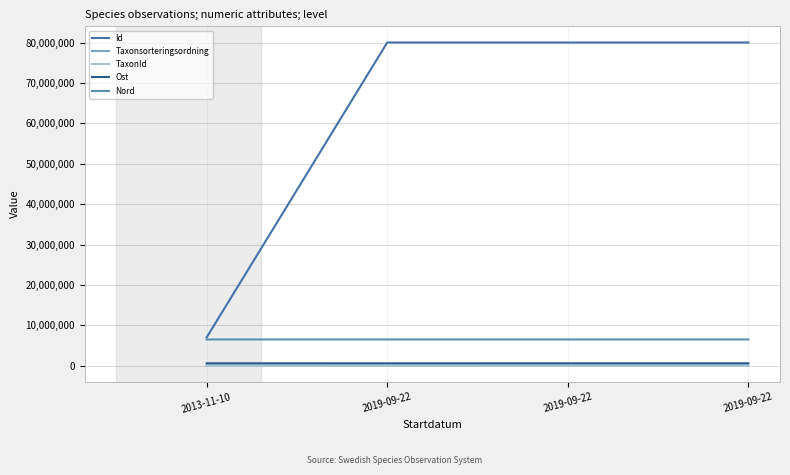

Between 2013-11-10 and 2019-09-22, which is larger?

2019-09-22